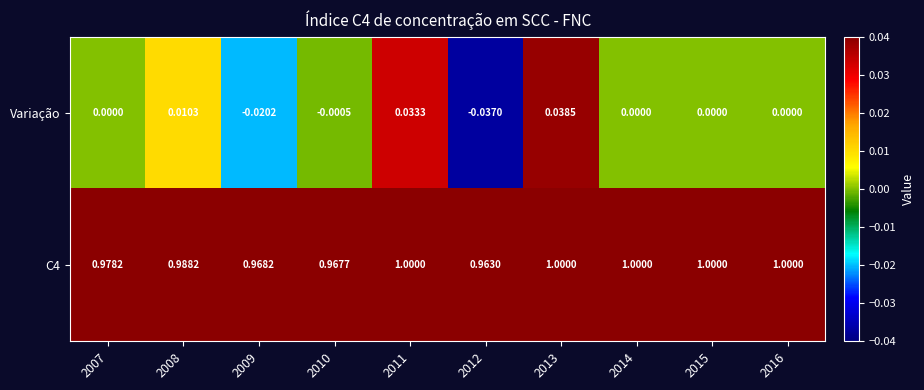

Is the value of Variação at 2015 greater than the value of C4 at 2012?

No